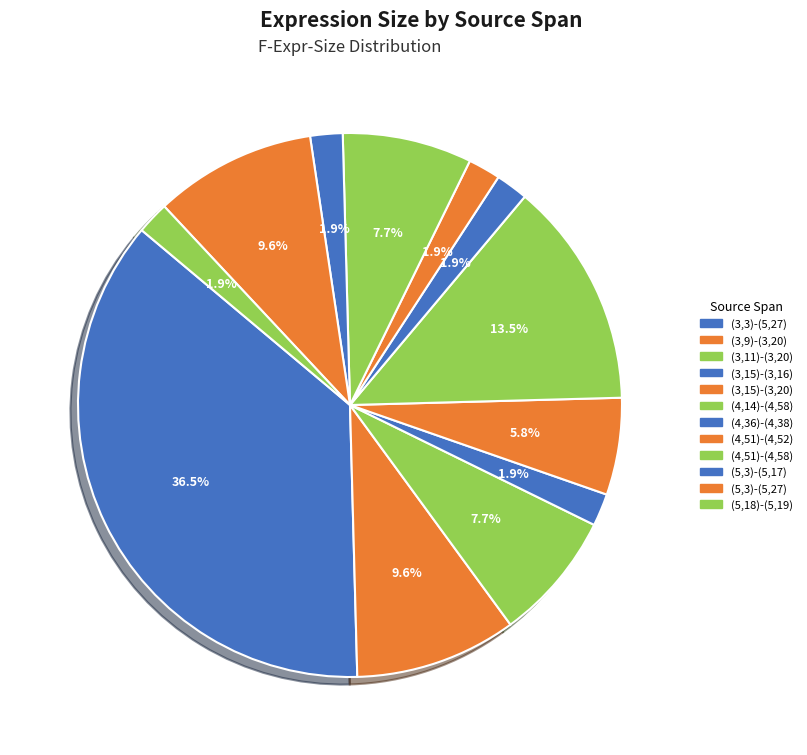

To the nearest percent, what is the average slice percentage?

8%